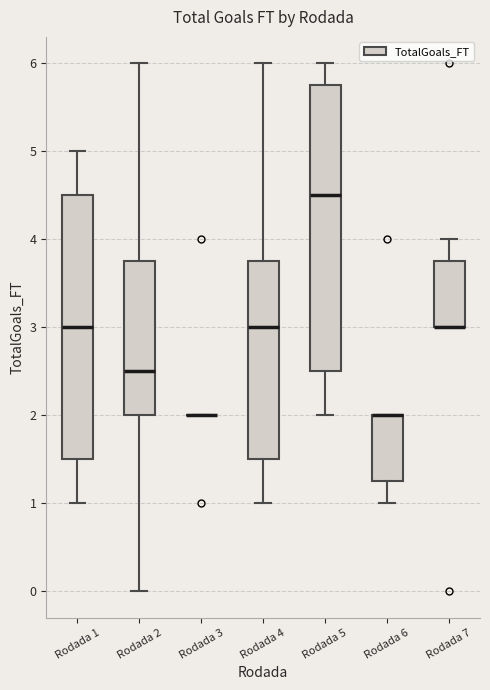

Reading left to right, read every box against the y-axis: the position of its median line, the range the box covers, and the ends of its whiskers. The values are not printed on the chart, so give them approximately, as read against the axis.

Rodada 1: median 3.0, box 1.5 to 4.5, whiskers 1.0 to 5.0
Rodada 2: median 2.5, box 2.0 to 3.8, whiskers 0.0 to 6.0
Rodada 3: box collapsed to a line at 2.0, whiskers 2.0 to 2.0
Rodada 4: median 3.0, box 1.5 to 3.8, whiskers 1.0 to 6.0
Rodada 5: median 4.5, box 2.5 to 5.8, whiskers 2.0 to 6.0
Rodada 6: median 2.0 (drawn on the box's upper edge), box 1.3 to 2.0, whiskers 1.0 to 2.0
Rodada 7: median 3.0 (drawn on the box's lower edge), box 3.0 to 3.8, whiskers 3.0 to 4.0